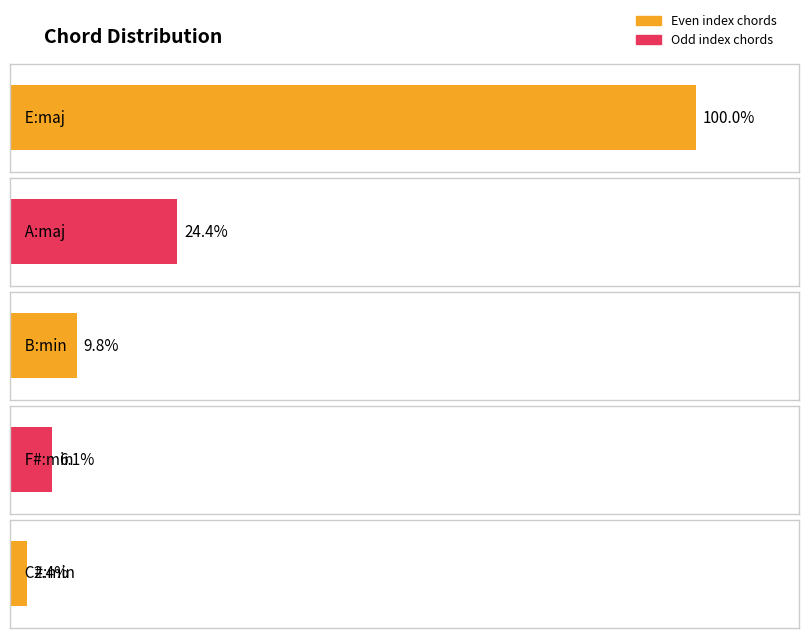

Which label corresponds to the smallest value in the chart?

C#:min